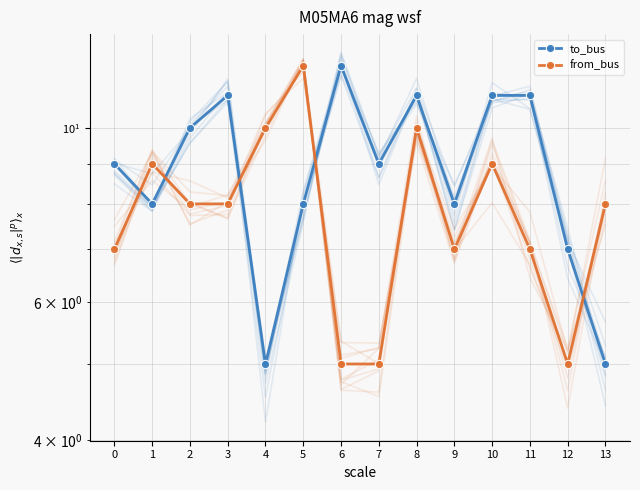

List the labels in order of to_bus value, largest first.

6, 3, 8, 10, 11, 2, 0, 7, 1, 5, 9, 12, 4, 13